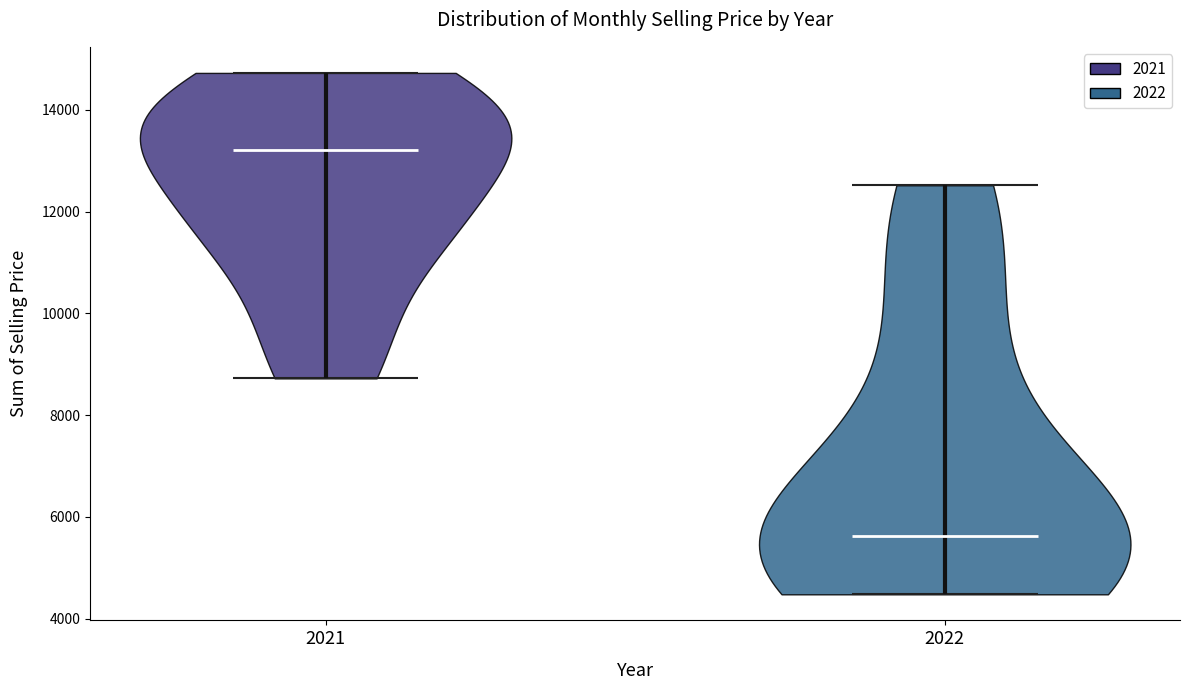

Reading left to right, read every violin against the y-axis: where its median line is, and the lowest and highest points it reaches. The values are not printed on the chart, so give them approximately, as read against the axis.

2021: median line 13200, lowest point 8800, highest point 14800
2022: median line 5600, lowest point 4400, highest point 12600